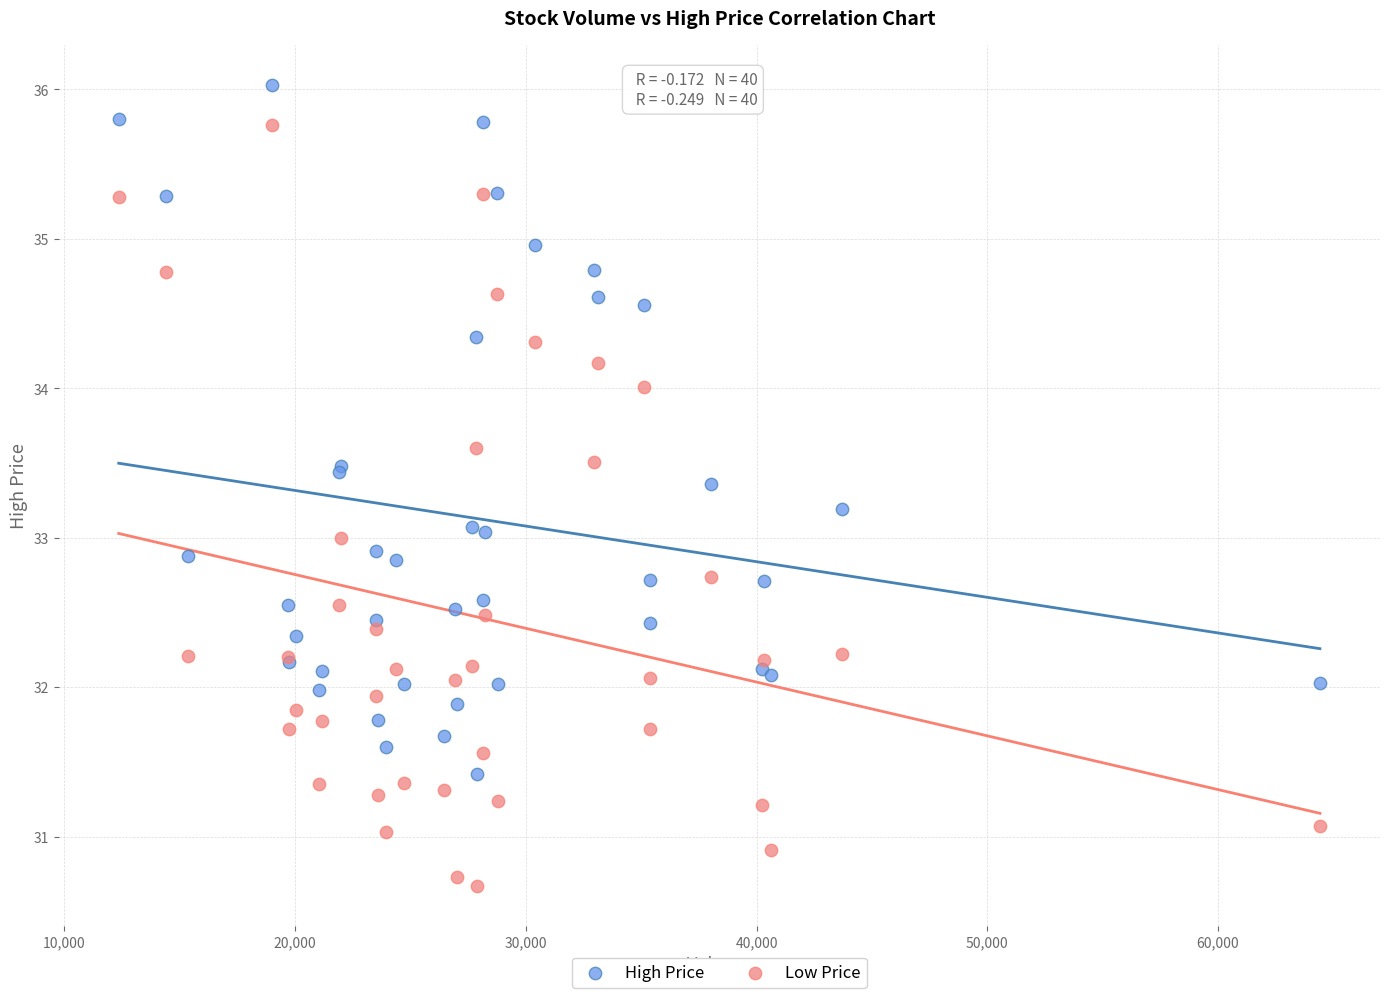

Which series contains the highest Y value?

High Price